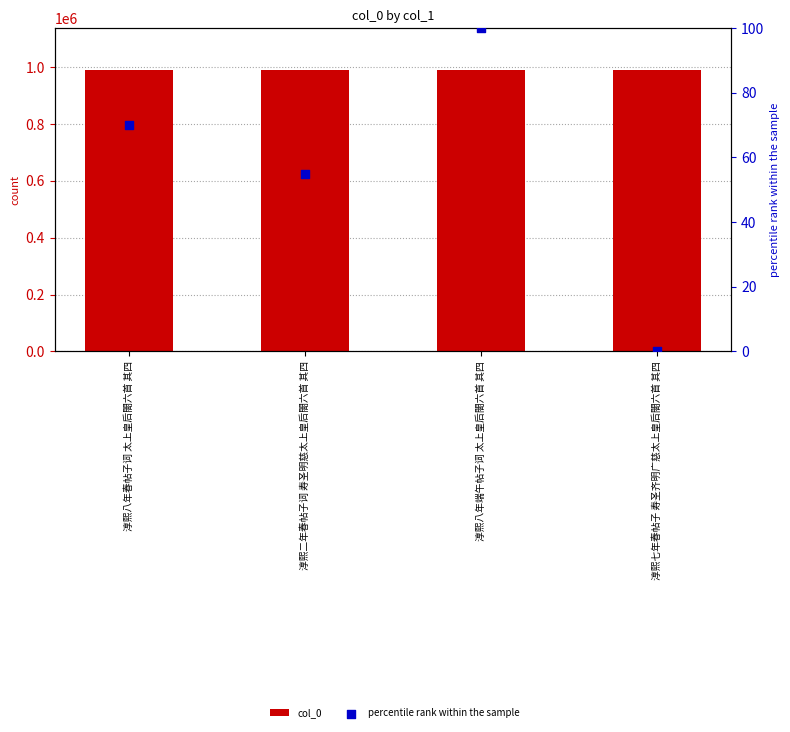

What are all the series names shown in the legend?

col_0, percentile rank within the sample